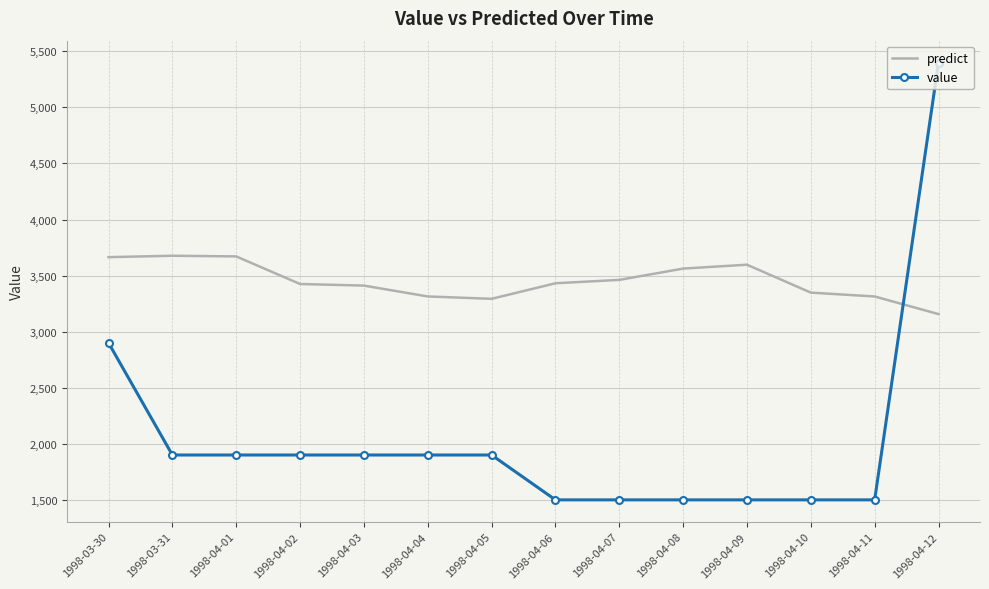

Count the number of data series in this chart.

2